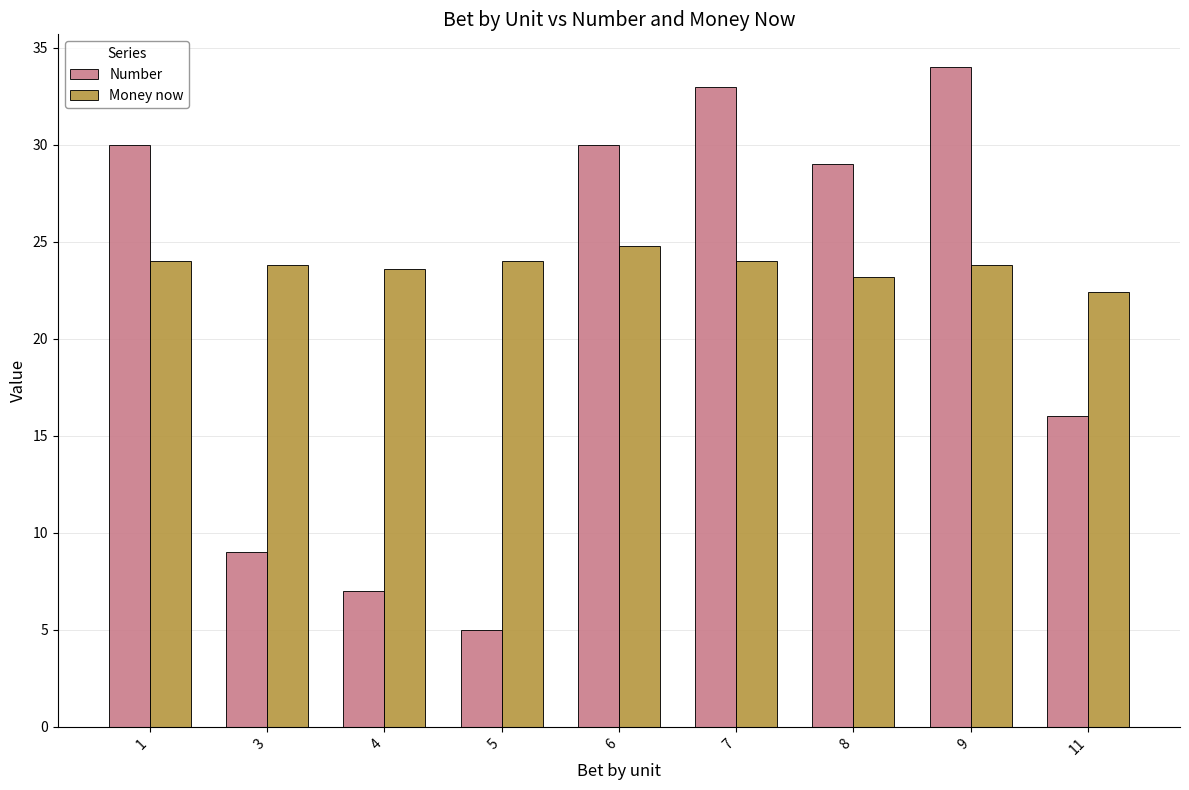

How many values in the Number series are below 29?

4